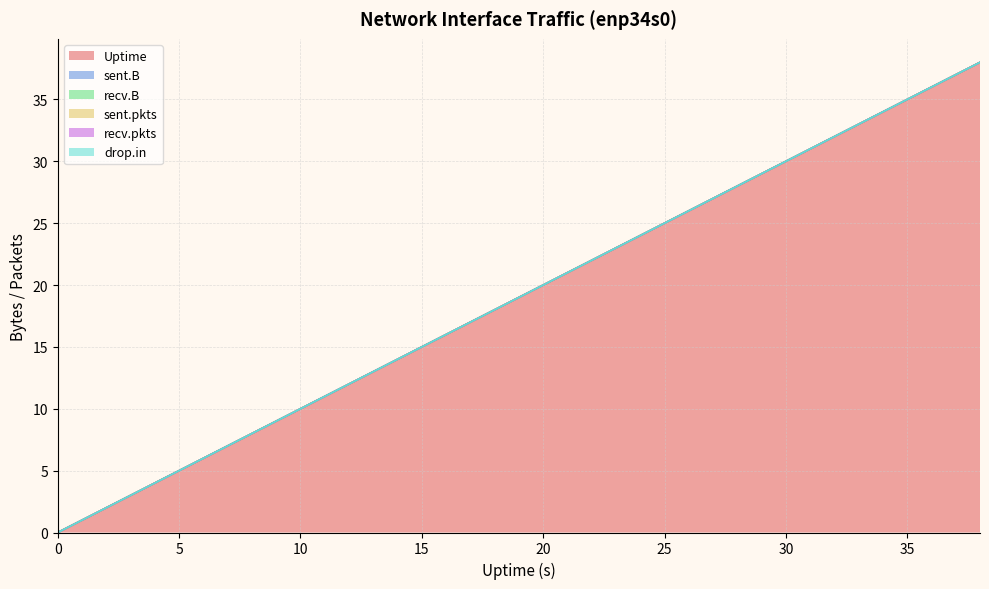

At how many categories does at least one series exceed 23?

8